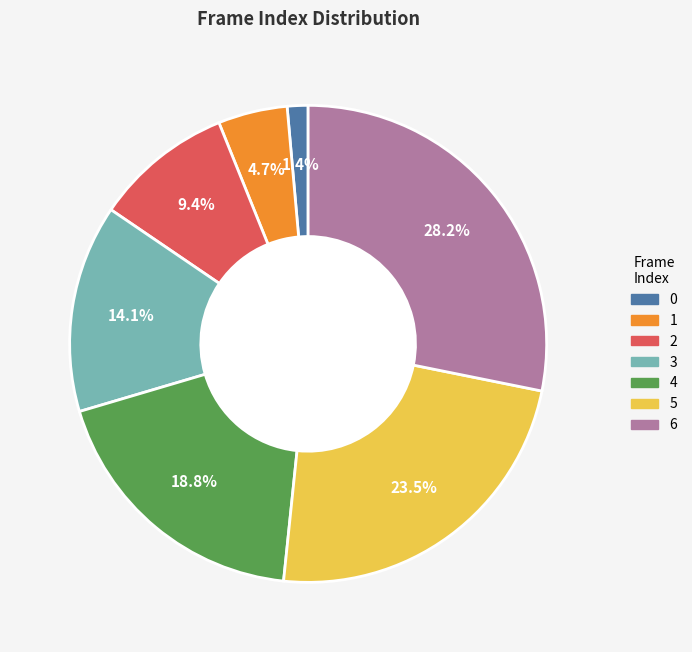

Which has a higher value, 3 or 6?

6